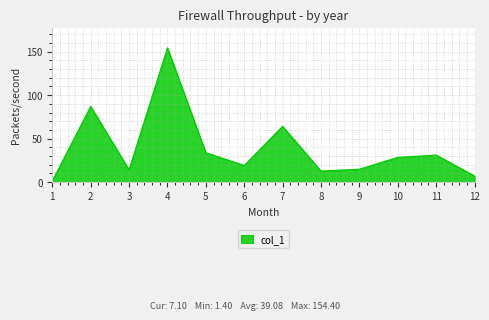

What is the difference between the maximum and minimum values?

153.0